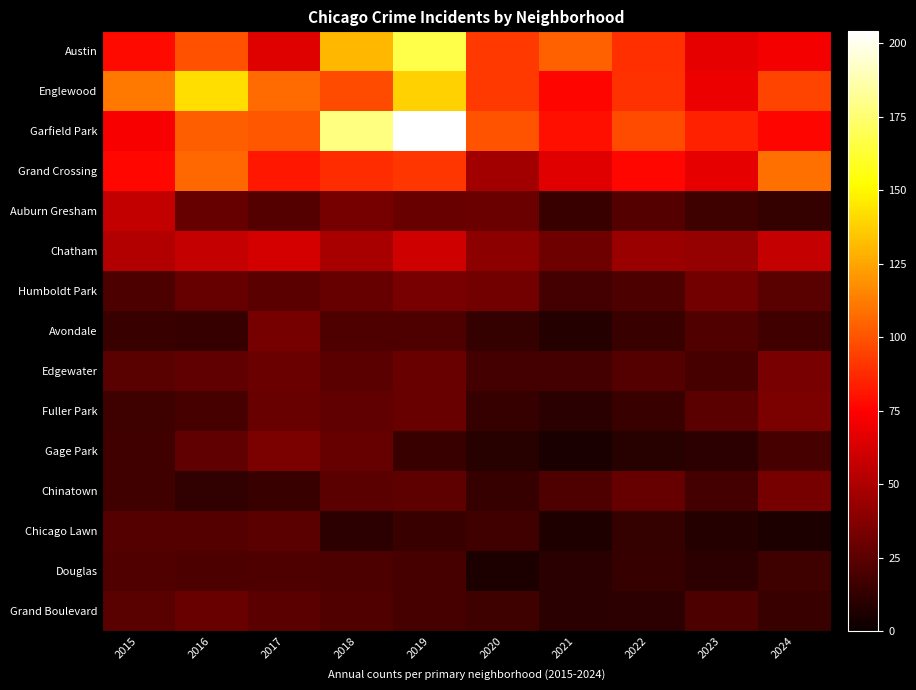

Reading right to left, transcribe all the data shown in this chart.

Austin: 2024=71	2023=67	2022=89	2021=104	2020=92	2019=167	2018=130	2017=65	2016=99	2015=78
Englewood: 2024=95	2023=69	2022=90	2021=76	2020=92	2019=138	2018=98	2017=107	2016=142	2015=111
Garfield Park: 2024=76	2023=85	2022=98	2021=79	2020=100	2019=204	2018=178	2017=101	2016=103	2015=73
Grand Crossing: 2024=109	2023=67	2022=77	2021=66	2020=47	2019=91	2018=88	2017=82	2016=106	2015=77
Auburn Gresham: 2024=13	2023=16	2022=23	2021=15	2020=30	2019=29	2018=33	2017=23	2016=28	2015=56
Chatham: 2024=57	2023=43	2022=44	2021=31	2020=40	2019=60	2018=48	2017=62	2016=57	2015=51
Humboldt Park: 2024=24	2023=32	2022=20	2021=18	2020=32	2019=34	2018=28	2017=25	2016=28	2015=20
Avondale: 2024=17	2023=22	2022=15	2021=8	2020=13	2019=21	2018=21	2017=33	2016=14	2015=15
Edgewater: 2024=34	2023=19	2022=23	2021=18	2020=18	2019=29	2018=25	2017=30	2016=27	2015=24
Fuller Park: 2024=35	2023=25	2022=15	2021=10	2020=14	2019=29	2018=27	2017=29	2016=19	2015=16
Gage Park: 2024=19	2023=11	2022=9	2021=5	2020=9	2019=15	2018=28	2017=35	2016=27	2015=17
Chinatown: 2024=33	2023=18	2022=28	2021=21	2020=14	2019=26	2018=25	2017=15	2016=12	2015=17
Chicago Lawn: 2024=6	2023=8	2022=13	2021=7	2020=17	2019=15	2018=11	2017=25	2016=23	2015=23
Douglas: 2024=16	2023=11	2022=14	2021=10	2020=6	2019=19	2018=20	2017=21	2016=20	2015=22
Grand Boulevard: 2024=15	2023=20	2022=11	2021=10	2020=16	2019=19	2018=22	2017=25	2016=29	2015=24